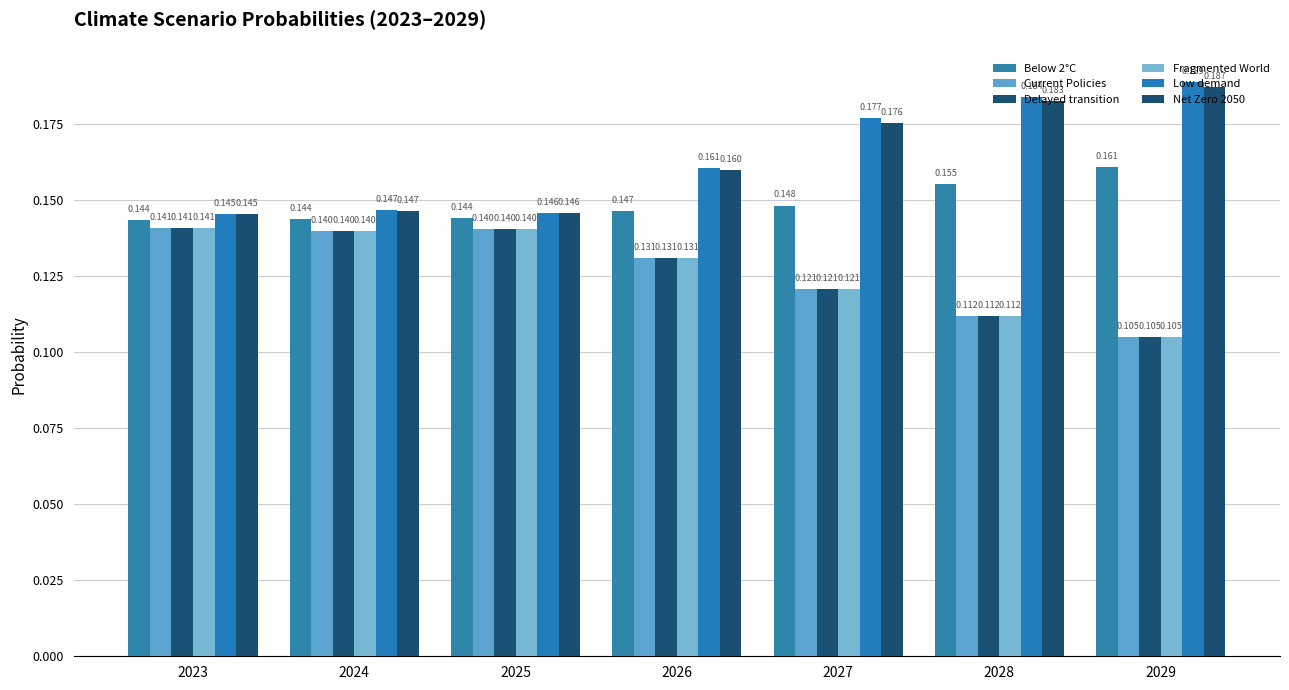

What is the value of the Fragmented World bar at the 3rd from the left?

0.1